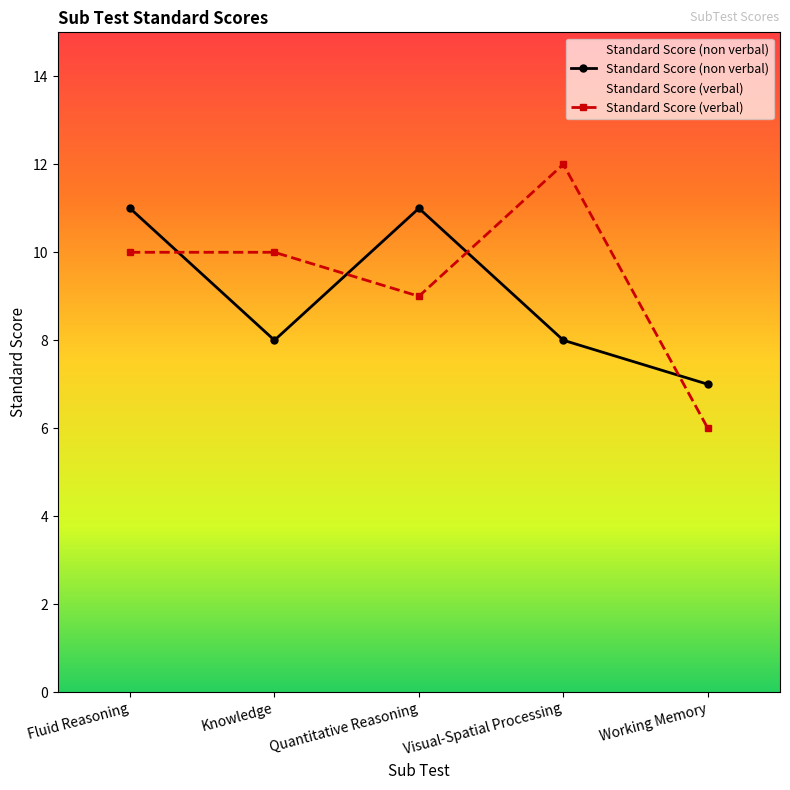

After their last crossing, which series has the higher values: Standard Score (non verbal) or Standard Score (verbal)?

Standard Score (non verbal)